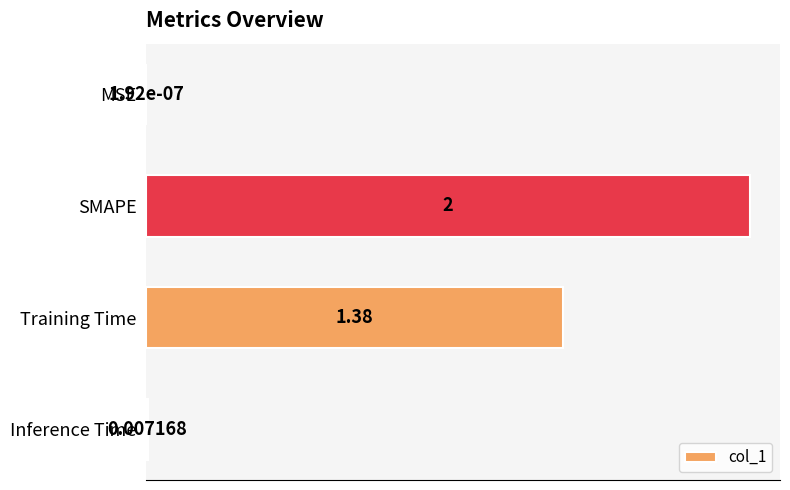

Where is the data nearest to the value 1?

Training Time